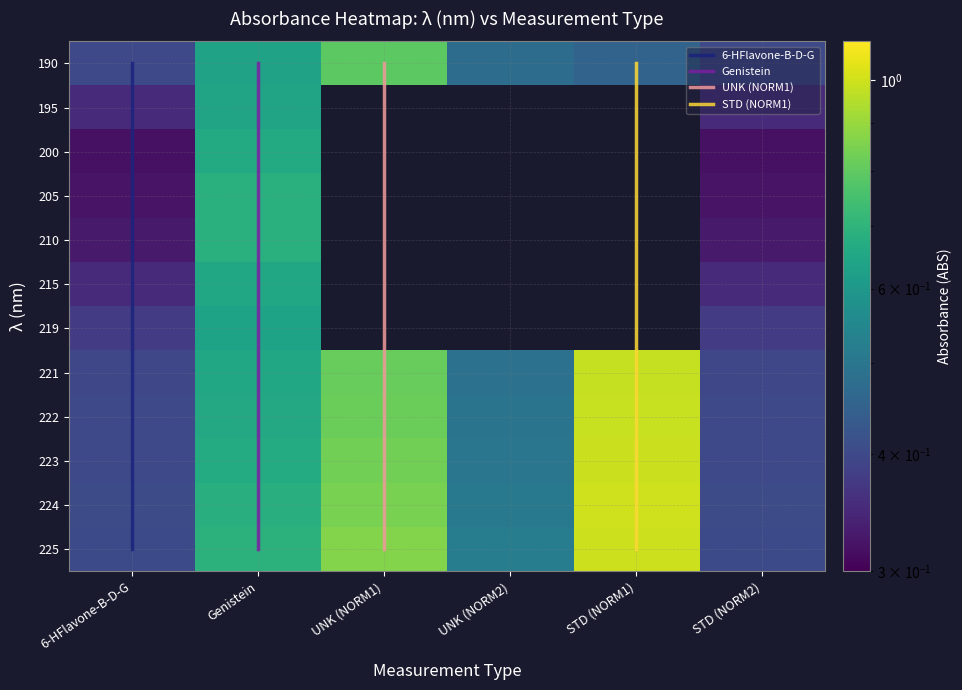

What is the maximum value for 221?

1.0